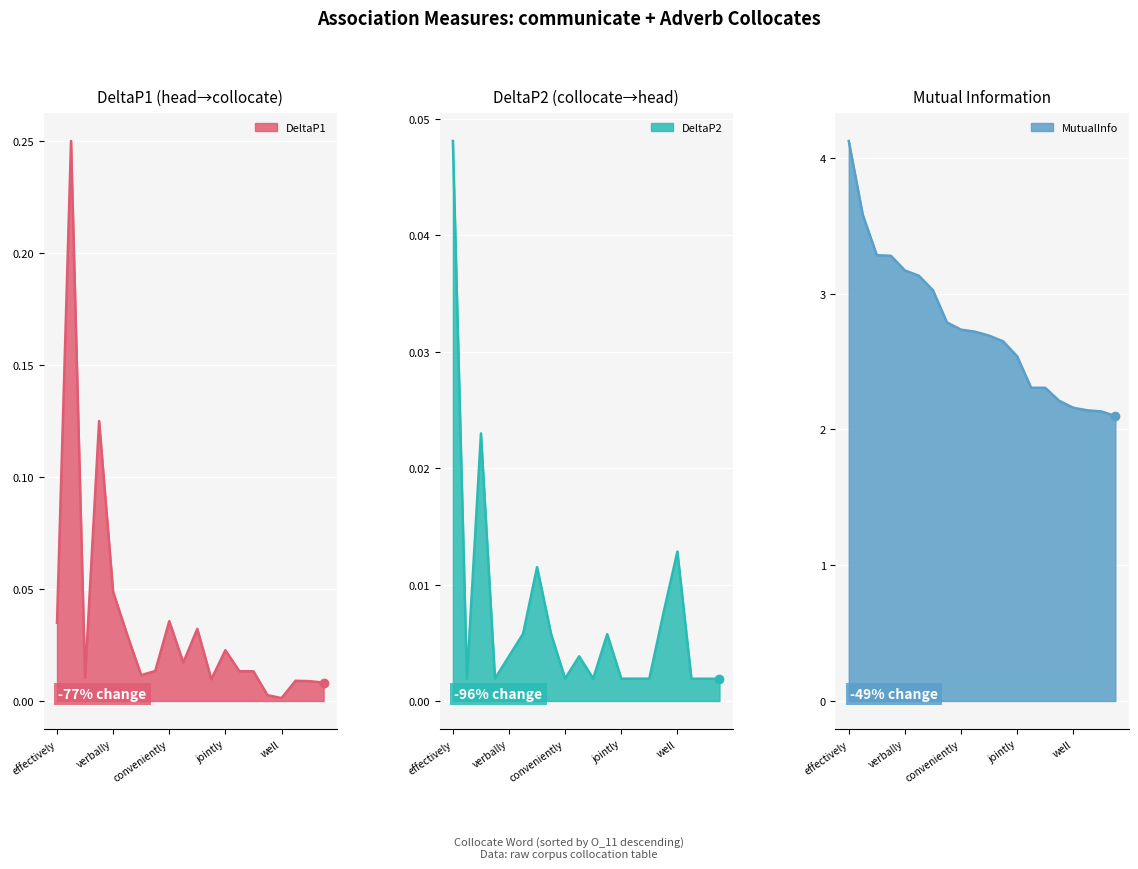

Reading left to right, transcribe all the data shown in this chart.

DeltaP1: 0.0	0.2	0.0	0.1	0.0	0.0	0.0	0.0	0.0	0.0	0.0	0.0	0.0	0.0	0.0	0.0	0.0	0.0	0.0	0.0
DeltaP2: 0.0	0.0	0.0	0.0	0.0	0.0	0.0	0.0	0.0	0.0	0.0	0.0	0.0	0.0	0.0	0.0	0.0	0.0	0.0	0.0
MutualInfo: 4.1	3.6	3.3	3.3	3.2	3.1	3.0	2.8	2.7	2.7	2.7	2.6	2.5	2.3	2.3	2.2	2.2	2.1	2.1	2.1